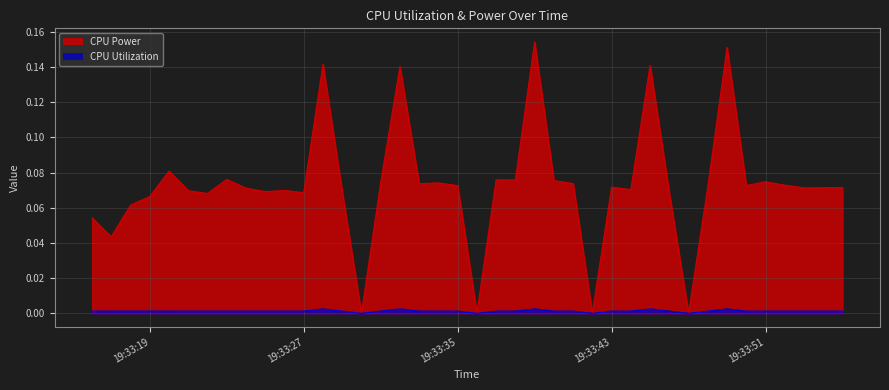

Which series has the largest range (max minus min)?

CPU Power